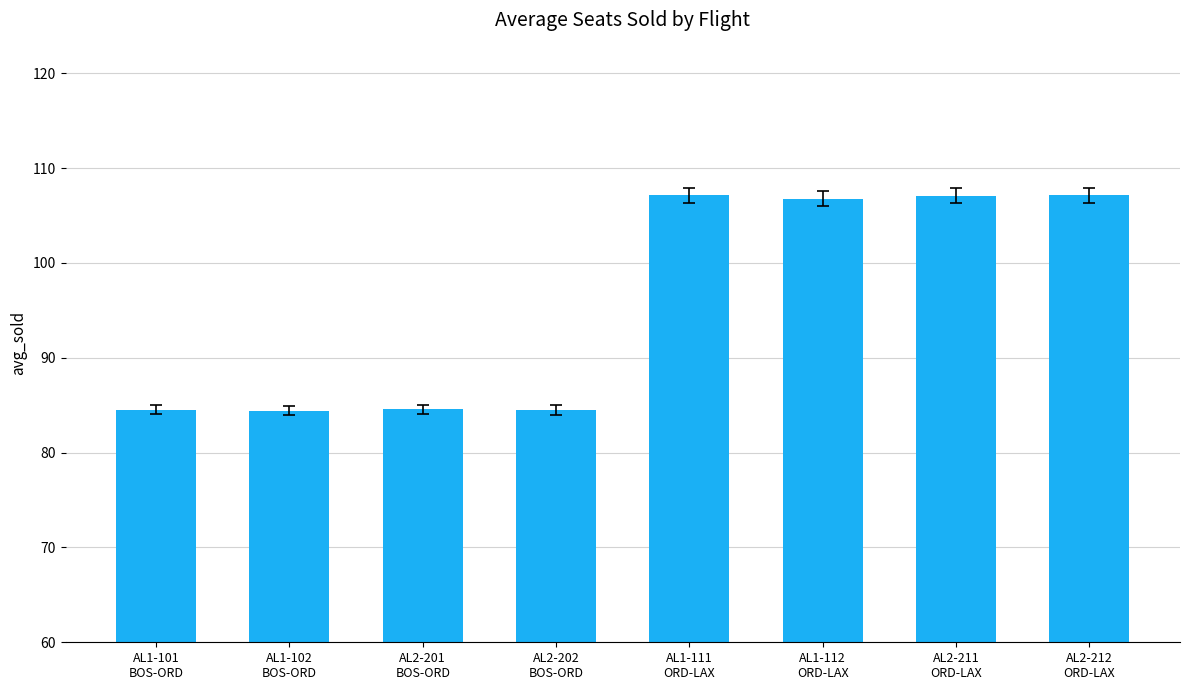

What is the sum of the values at AL2-201
BOS-ORD and AL1-111
ORD-LAX?

191.7